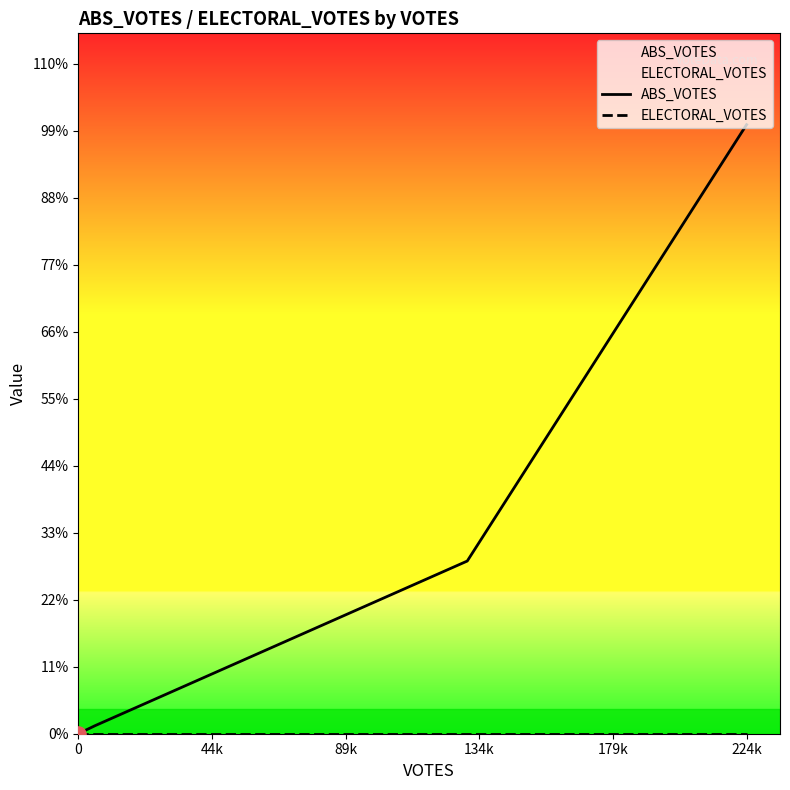

At how many categories does at least one series exceed 8595?

1